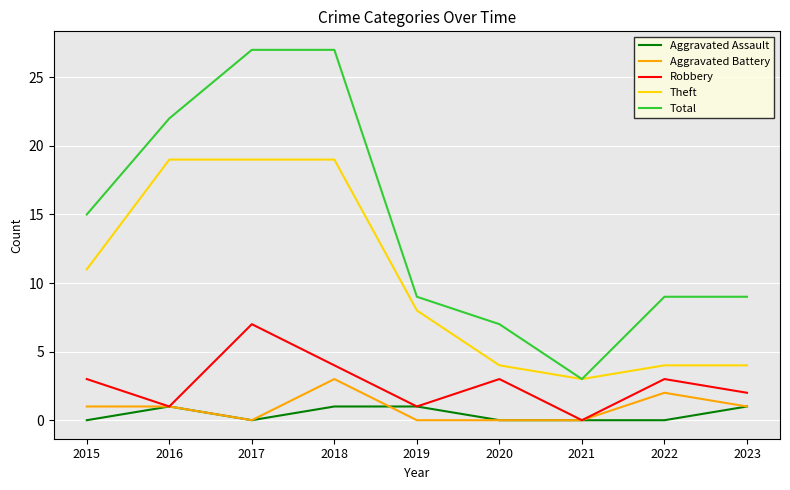

Is the value of Theft at 2015 greater than the value of Aggravated Battery at 2020?

Yes